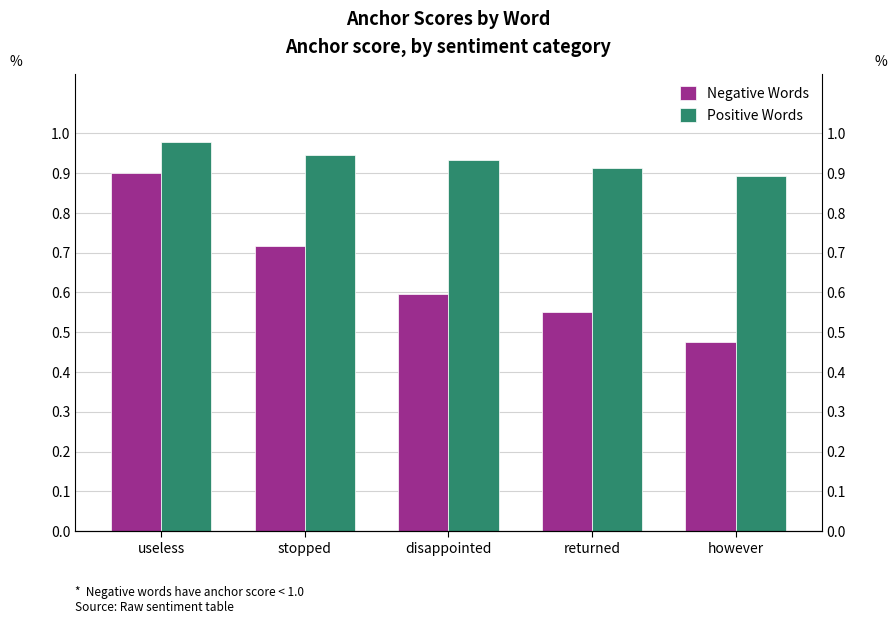

What is the maximum value shown in the chart?

1.0